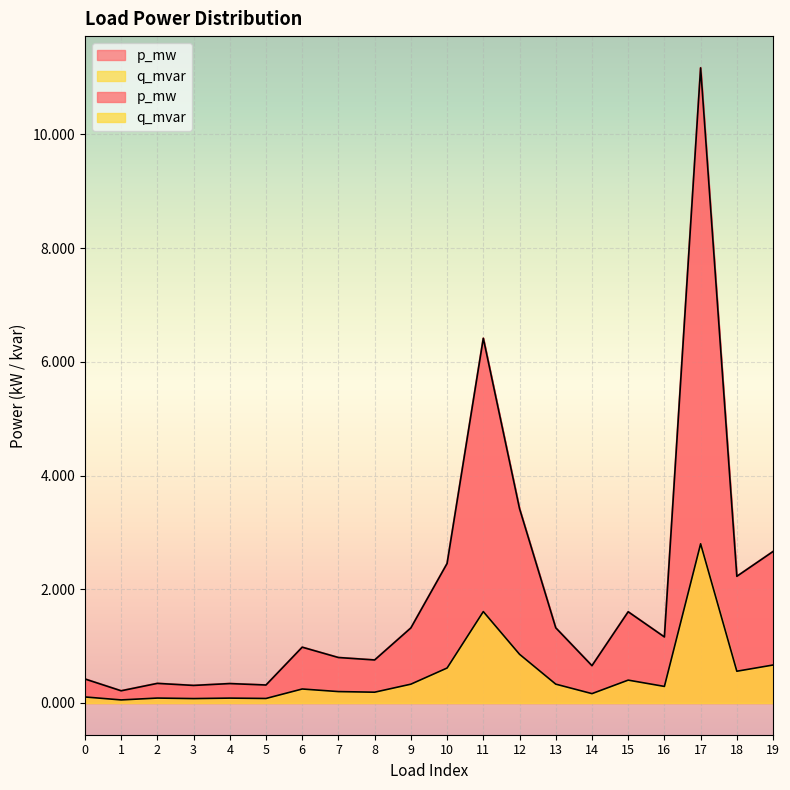

Count the number of categories in the chart.

20